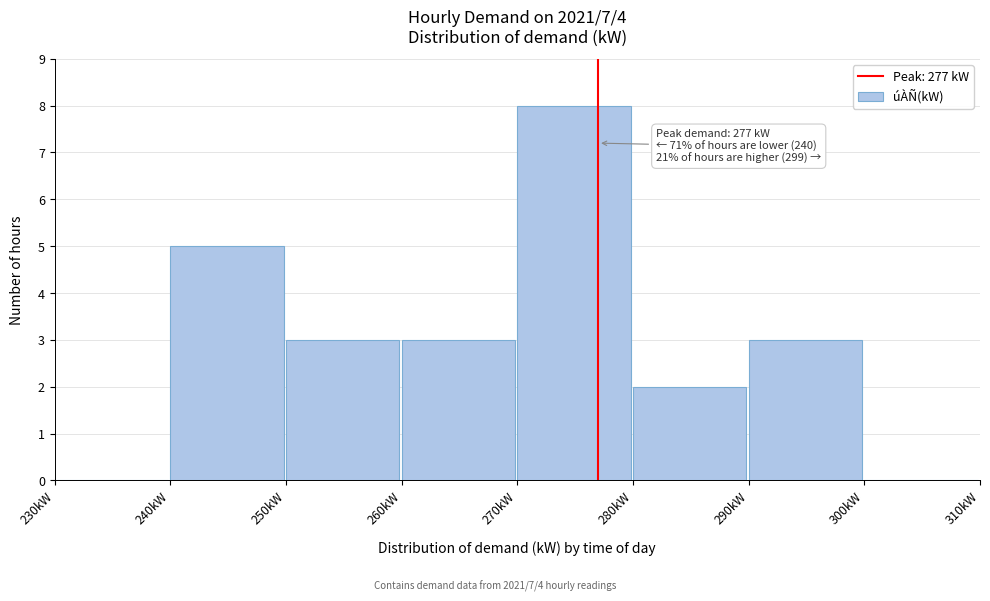

Over which range of the x-axis is the bar tallest?

270 to 280